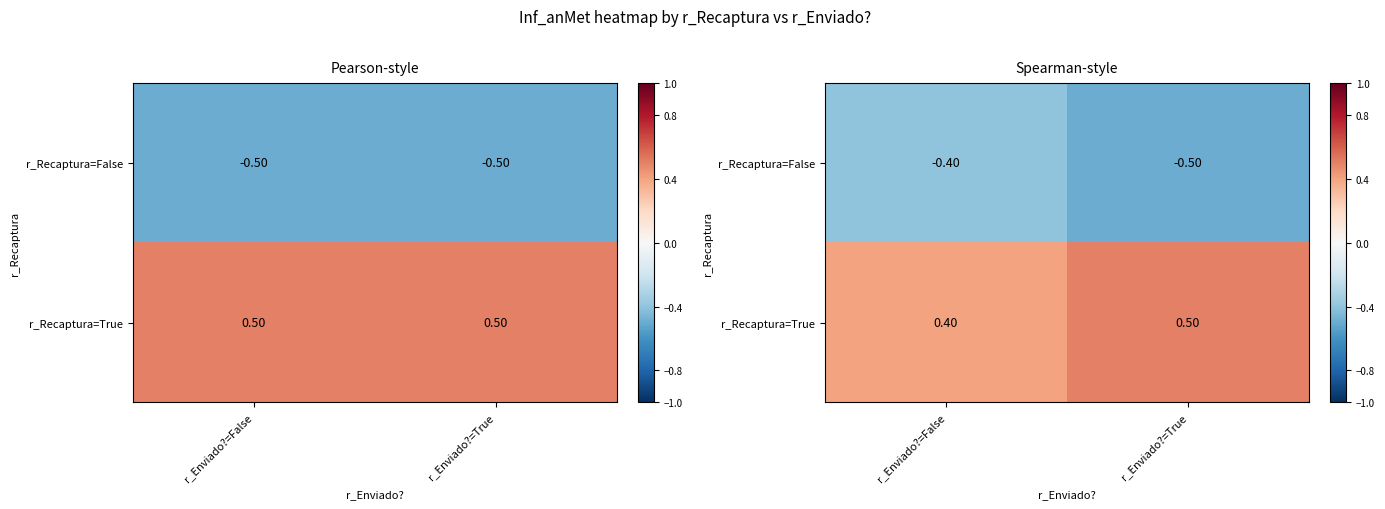

True or false: r_Recaptura=False has a value of -0.4 at r_Enviado?=False.

True